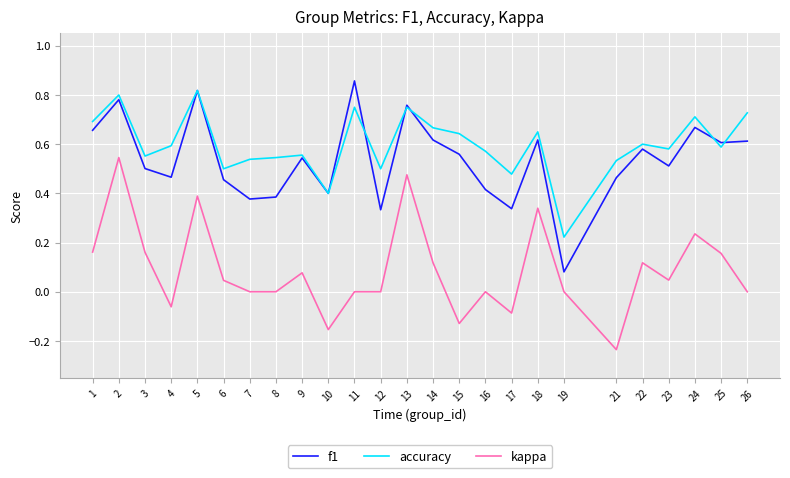

At which category does the chart reach its minimum across all series?

21